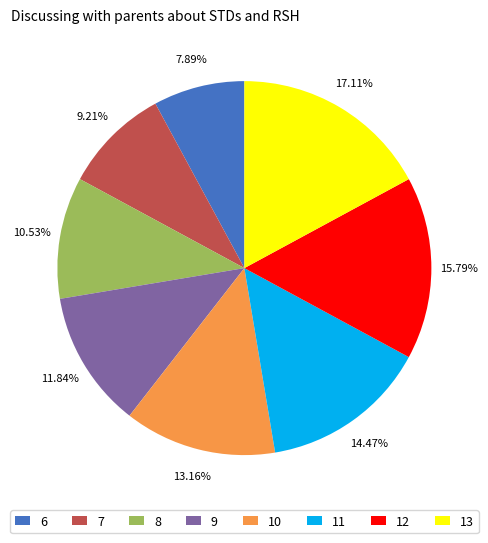

To the nearest percent, what is the difference between the largest and smallest slice percentages?

9%